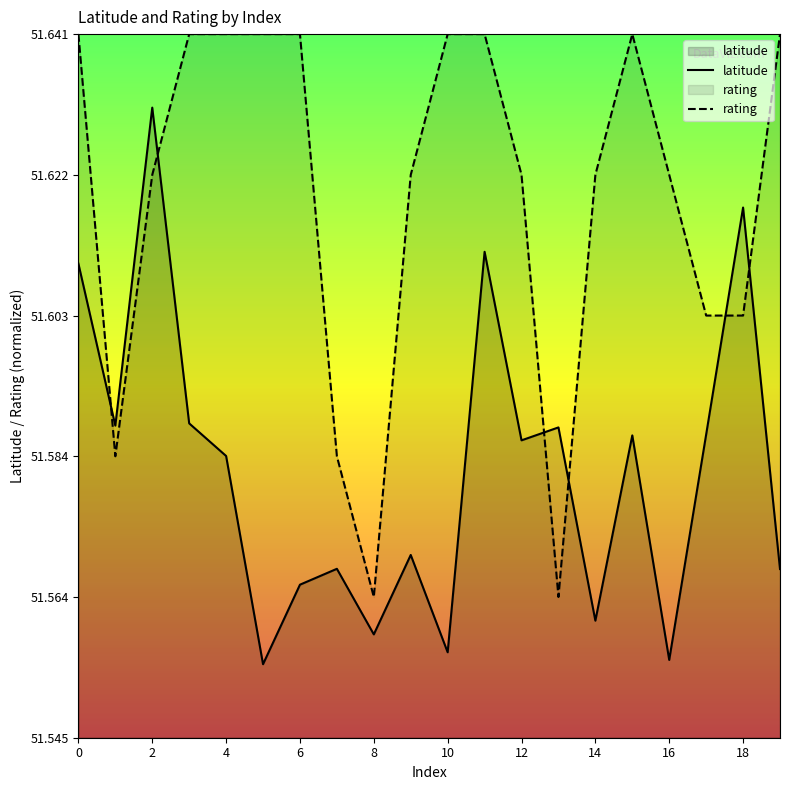

True or false: rating has a value of 14.9 at 2.

False